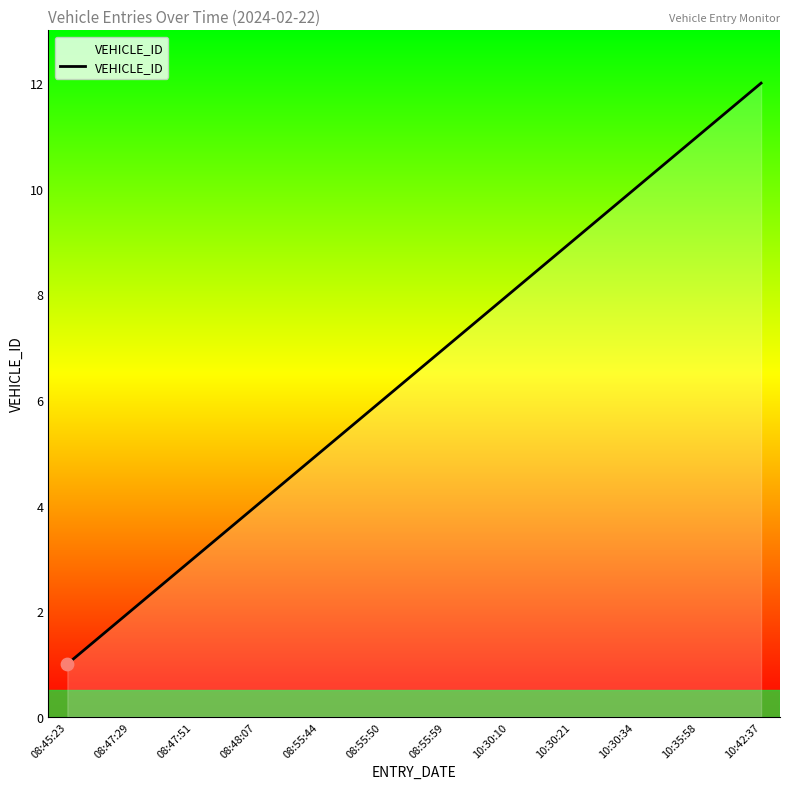

Approximately how many times larger is the value at 08:55:44 compared to 08:55:50?

0.8